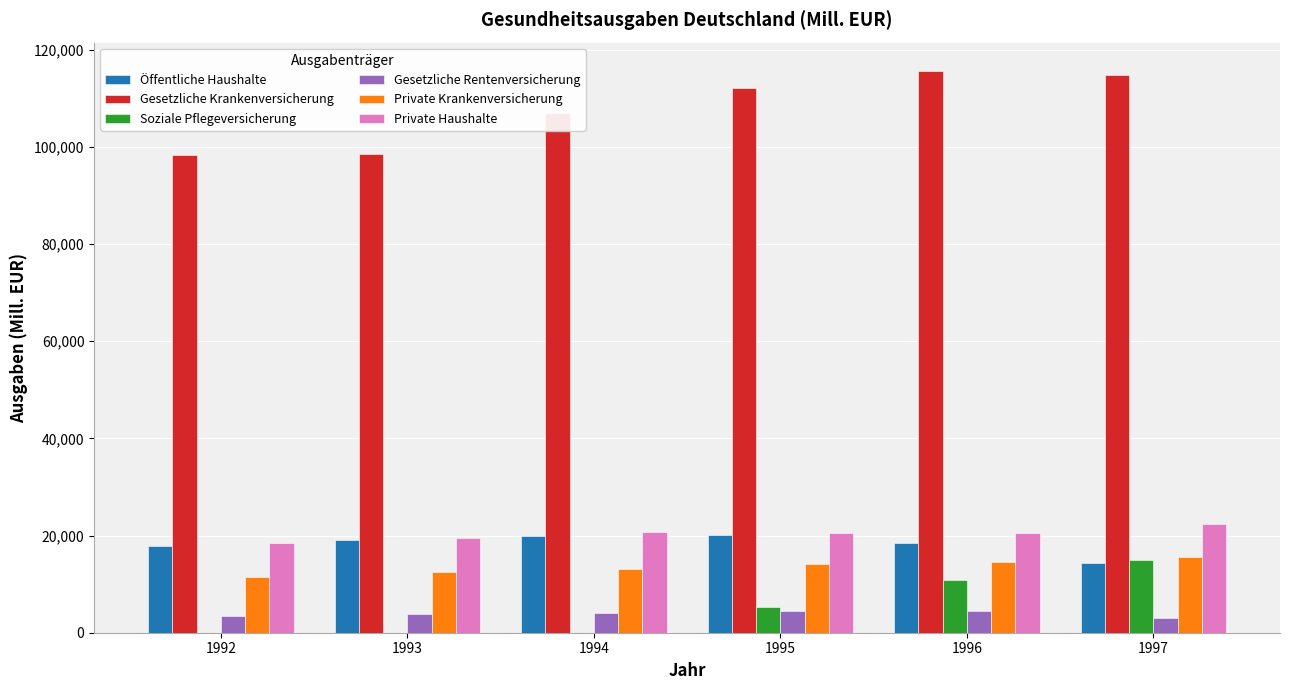

What are all the series names shown in the legend?

Öffentliche Haushalte, Gesetzliche Krankenversicherung, Soziale Pflegeversicherung, Gesetzliche Rentenversicherung, Private Krankenversicherung, Private Haushalte